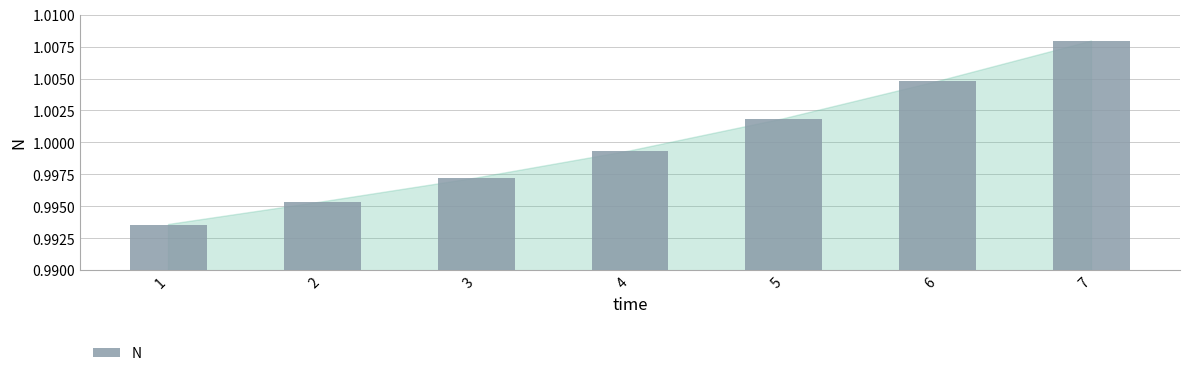

At which label is the value closest to 1?

4